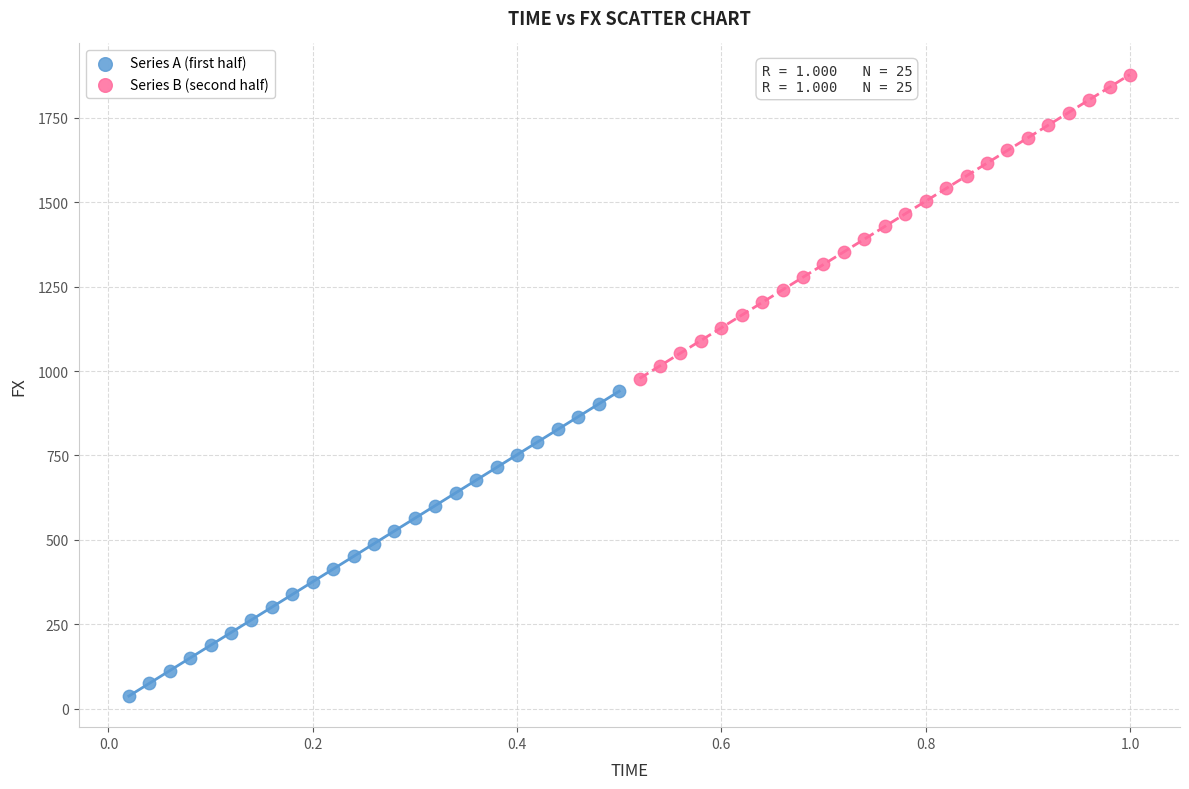

Which series reaches the maximum Y coordinate?

Series B (second half)